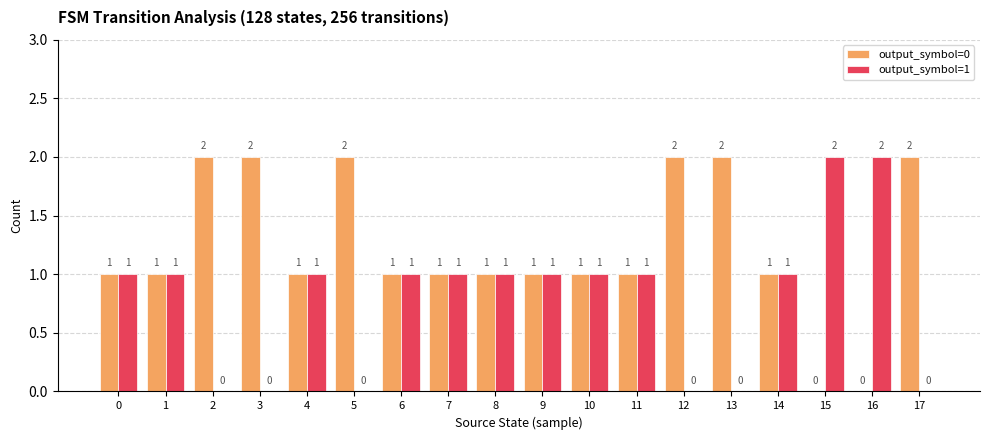

What is the sum of the output_symbol=1 values at 16 and 7?

3